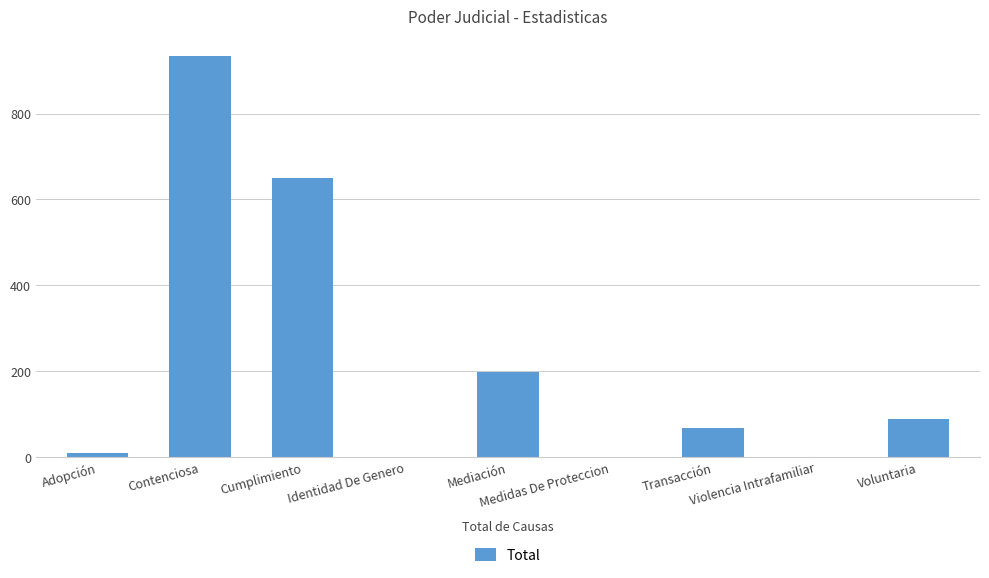

What is the greatest value displayed?

933